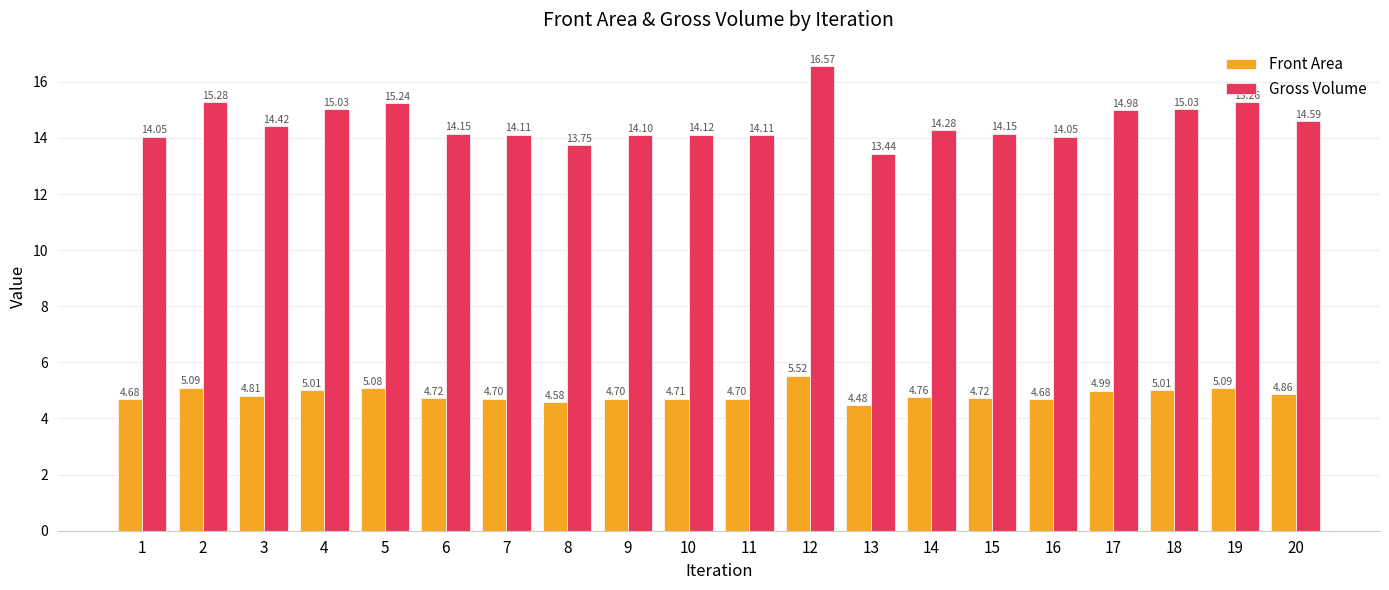

At which category is the sum across all series the highest?

12